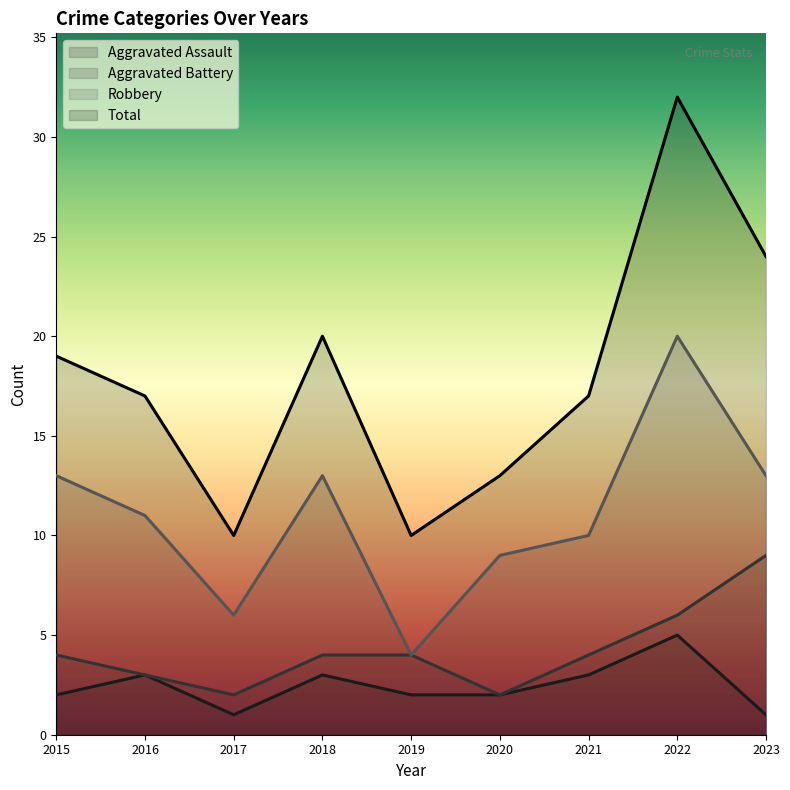

Reading left to right, extract all data points from this chart.

Aggravated Assault: 2	3	1	3	2	2	3	5	1
Aggravated Battery: 4	3	2	4	4	2	4	6	9
Robbery: 13	11	6	13	4	9	10	20	13
Total: 19	17	10	20	10	13	17	32	24